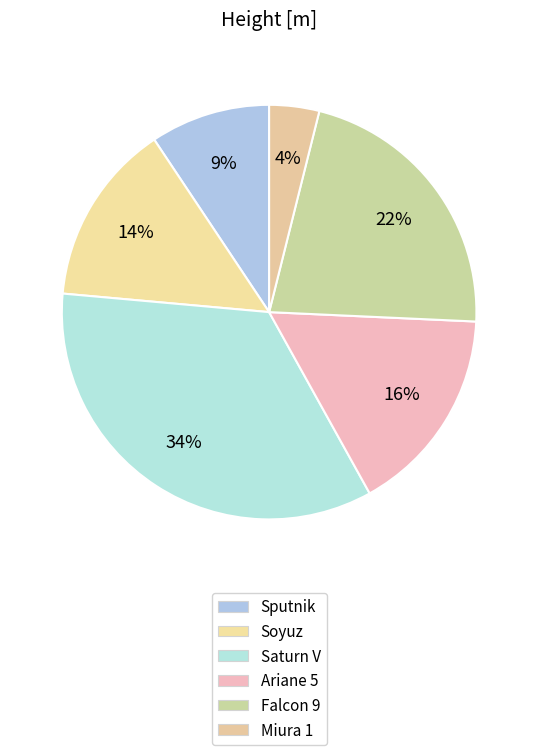

To the nearest percent, what is the average slice percentage?

17%